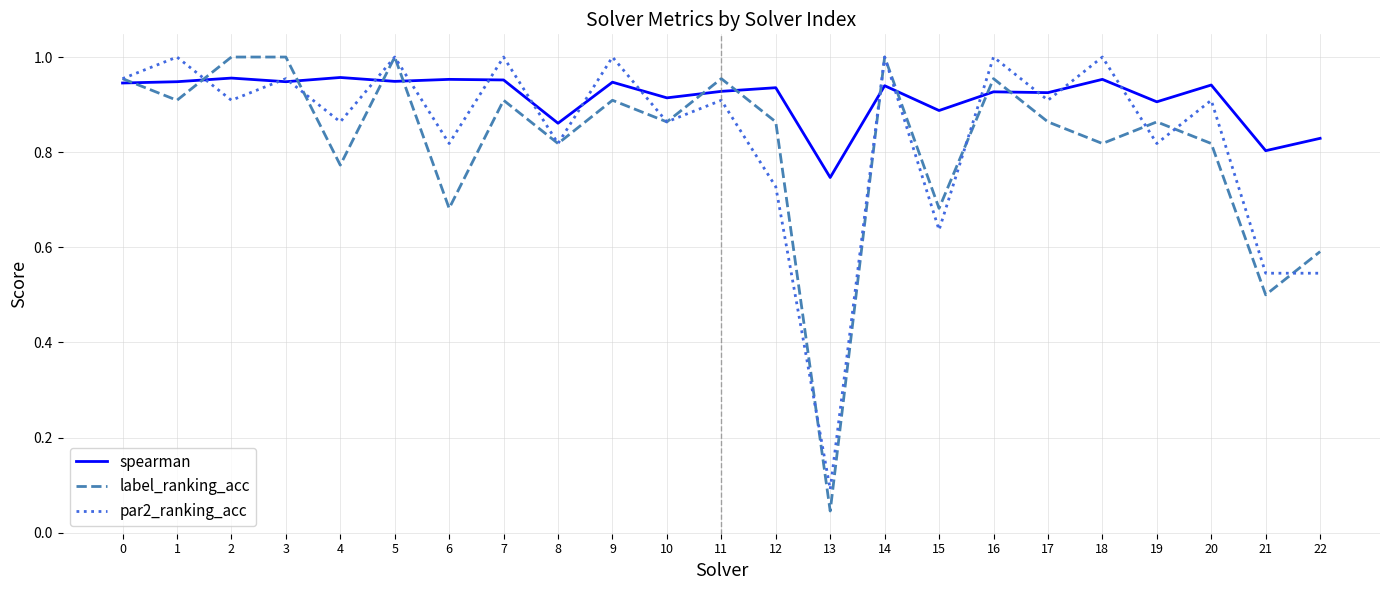

Is it true that par2_ranking_acc equals 0.6 at 15?

True